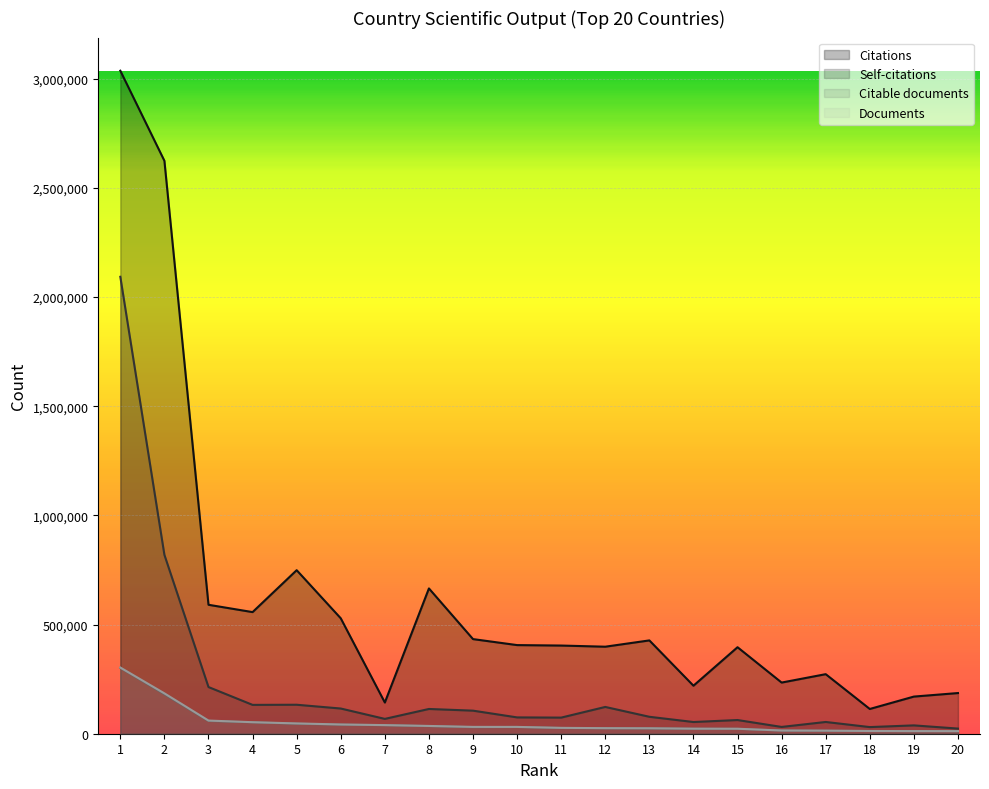

Reading left to right, what are all the values shown in this chart?

Citations: 1=3036531	2=2623922	3=590570	4=557023	5=748994	6=528645	7=142937	8=665415	9=433388	10=405923	11=403834	12=398571	13=427391	14=219895	15=396186	16=234292	17=272767	18=113369	19=170107	20=186273
Self-citations: 1=2092737	2=819242	3=213760	4=132113	5=132737	6=115432	7=67935	8=113363	9=105641	10=74753	11=73792	12=122647	13=77583	14=53635	15=62694	16=31091	17=53811	18=30405	19=38199	20=23545
Citable documents: 1=301778	2=181106	3=58589	4=52281	5=45928	6=41464	7=39189	8=34940	9=29959	10=30949	11=26320	12=25204	13=24505	14=22762	15=22276	16=14596	17=13768	18=12324	19=11594	20=11515
Documents: 1=303064	2=184851	3=60257	4=52780	5=47141	6=42343	7=39424	8=35588	9=31260	10=31200	11=26848	12=25481	13=24969	14=23110	15=22803	16=14738	17=14066	18=12529	19=12010	20=11818